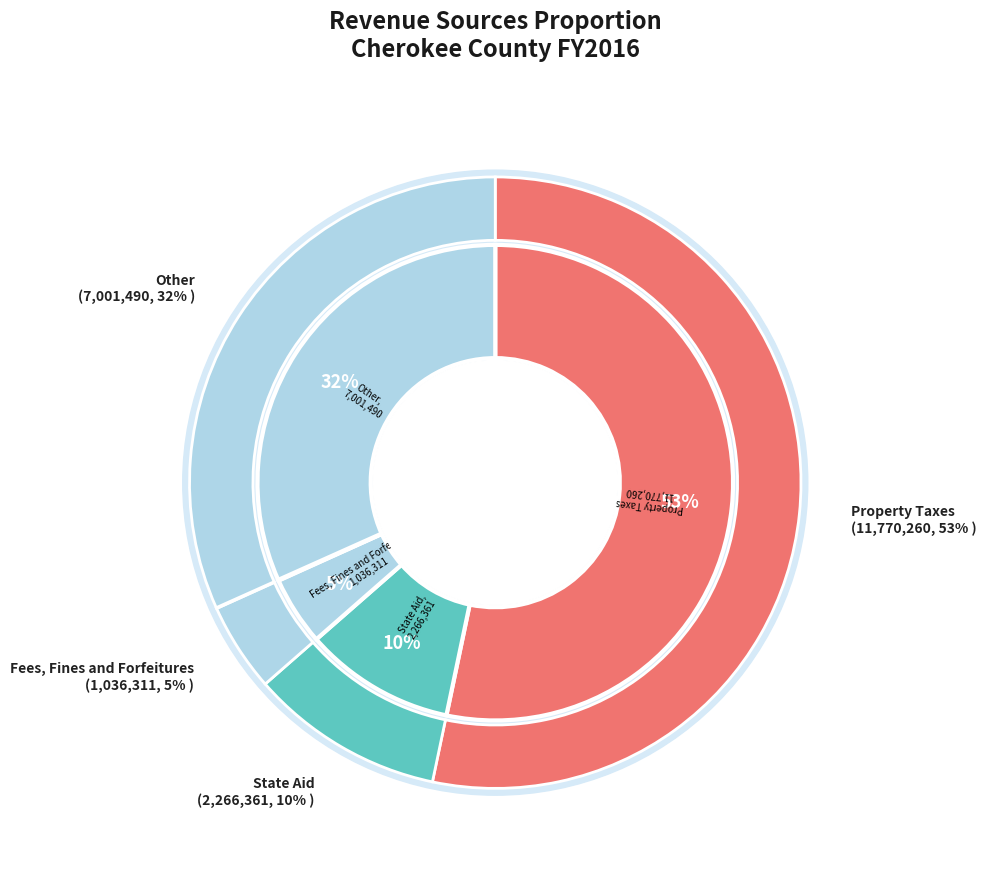

What percentage is NOT represented by Fees, Fines and Forfeitures?

95.3%